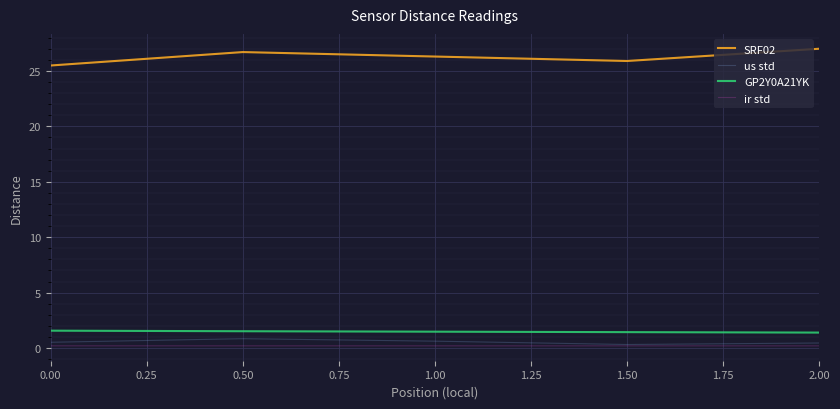

Does the chart display data point markers on the line(s)?

No